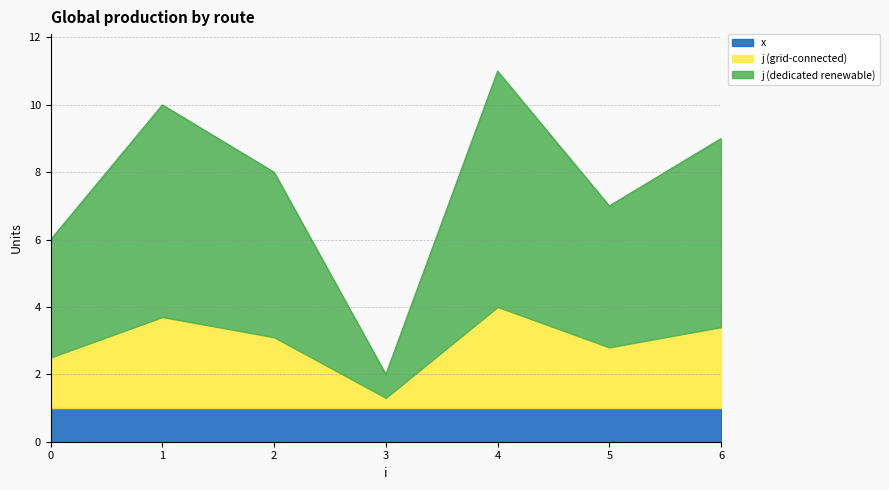

Approximately how many times larger is the value at 0 compared to 0?

1.2